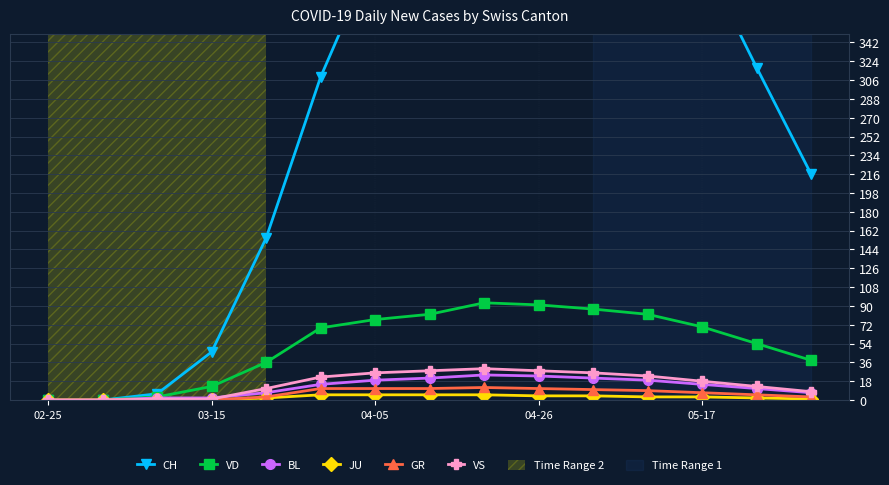

True or false: CH and VD cross at least once.

False